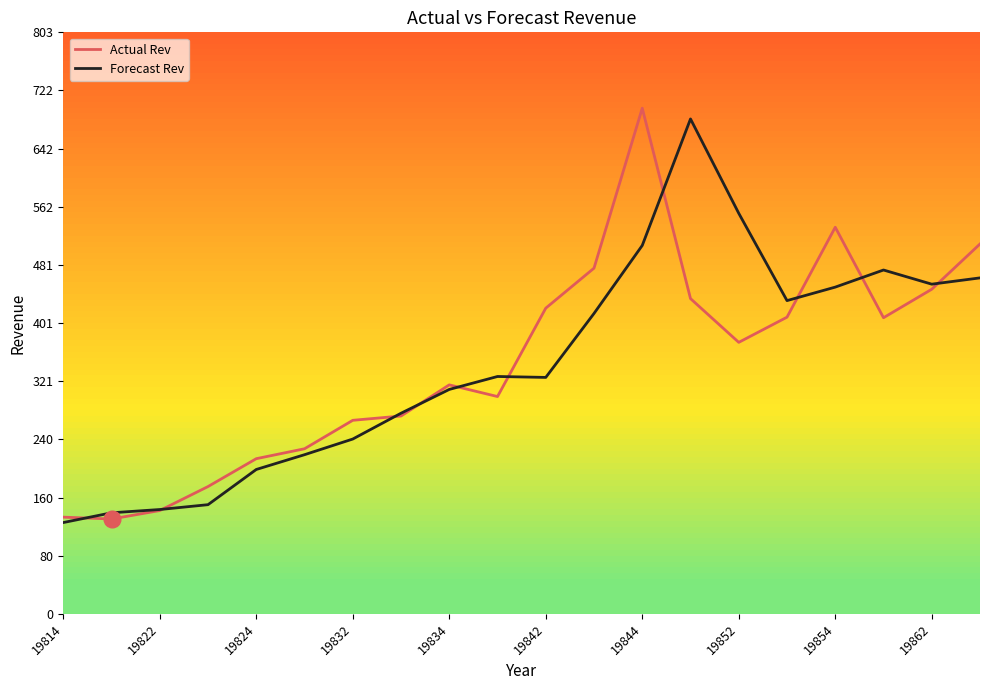

What is the minimum value shown in the chart?

126.1